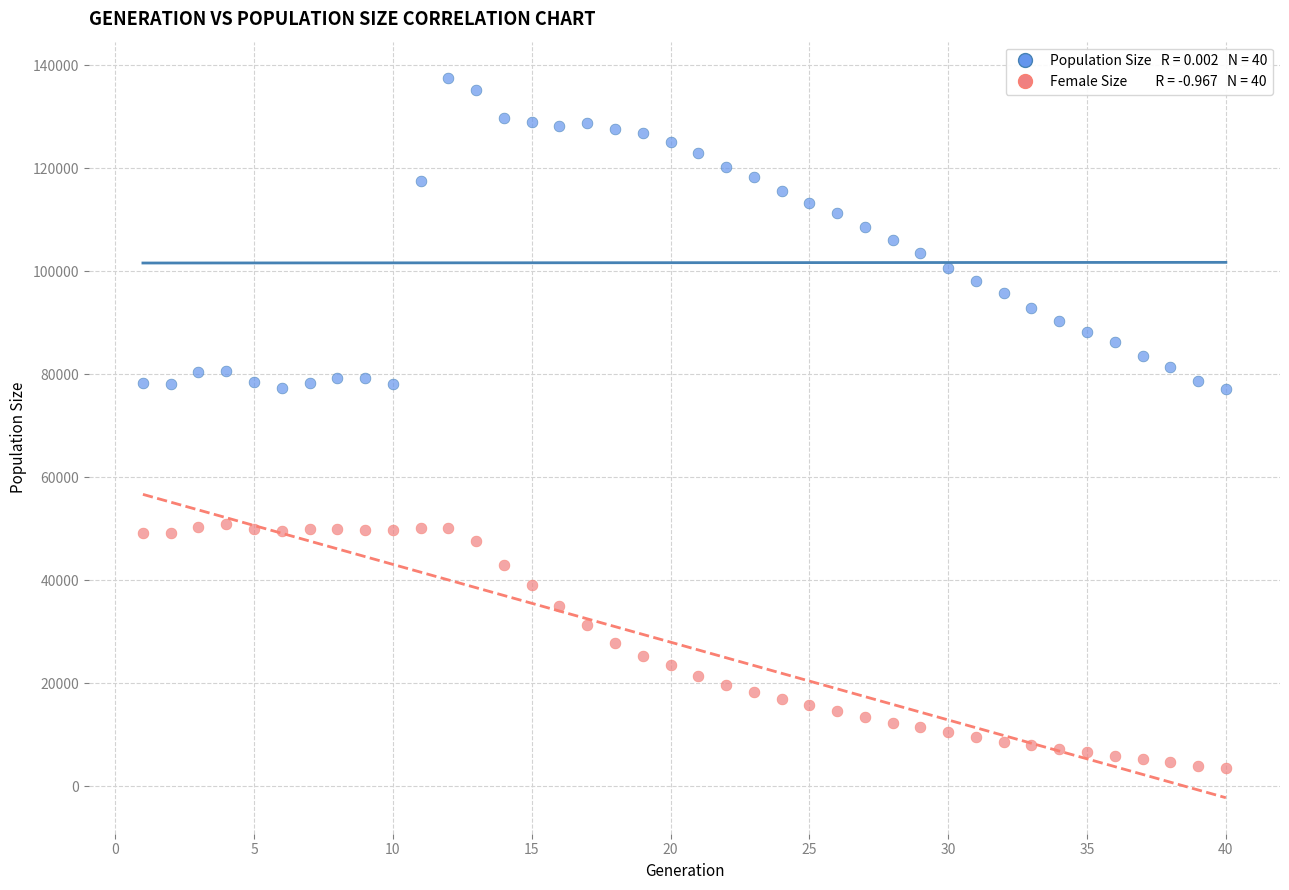

Across all data points, what is the range of X values (max minus min)?

39